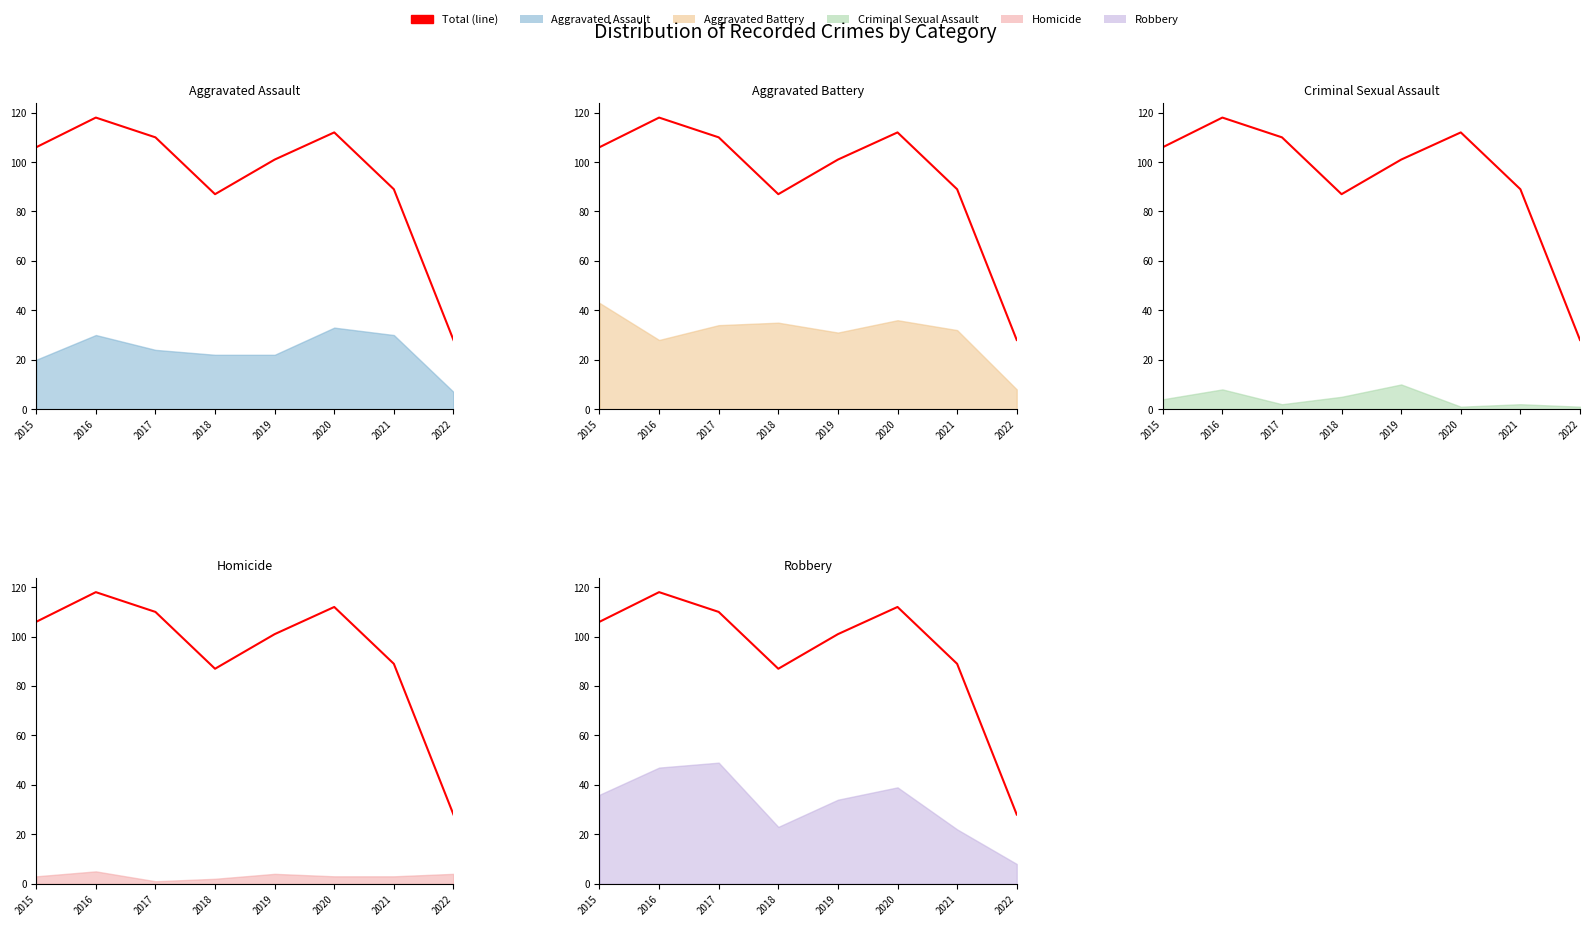

Reading left to right, extract all data points from this chart.

106	118	110	87	101	112	89	28